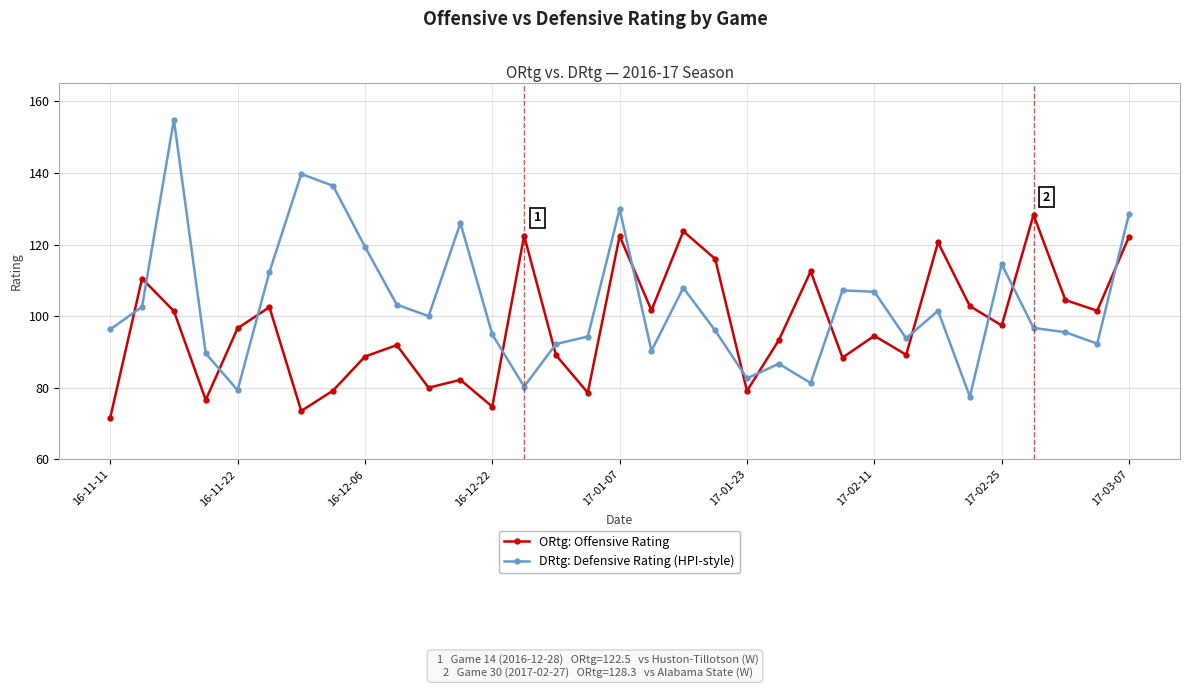

What is the maximum value shown in the chart?

154.9